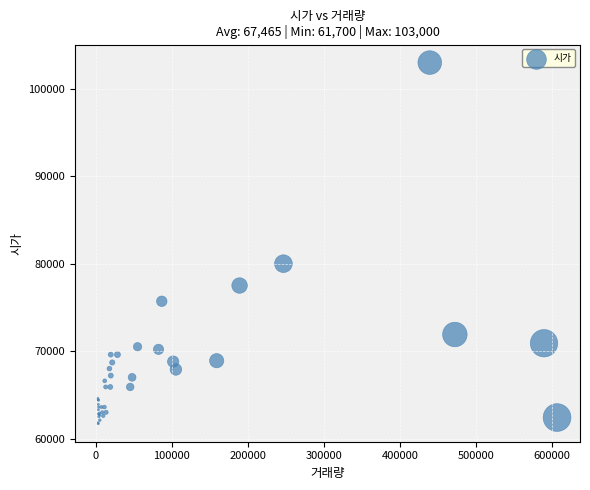

What Y value in the scatter plot is closest to 82350?

80000